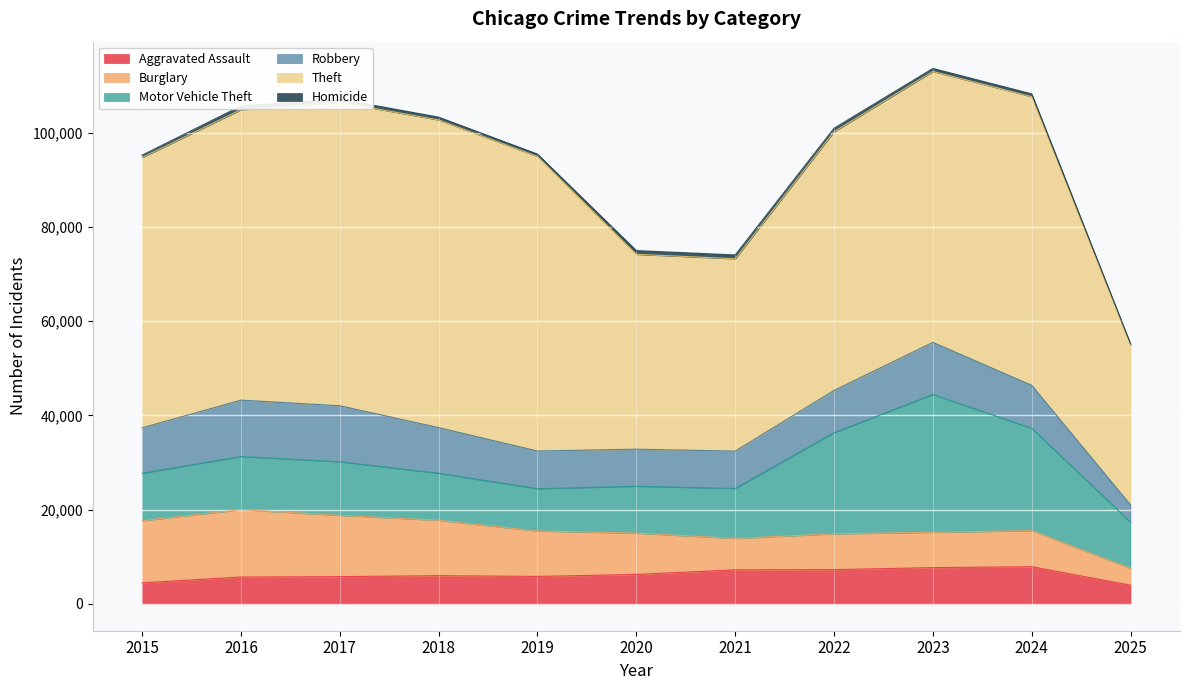

What is the sum of all Burglary values?

103587